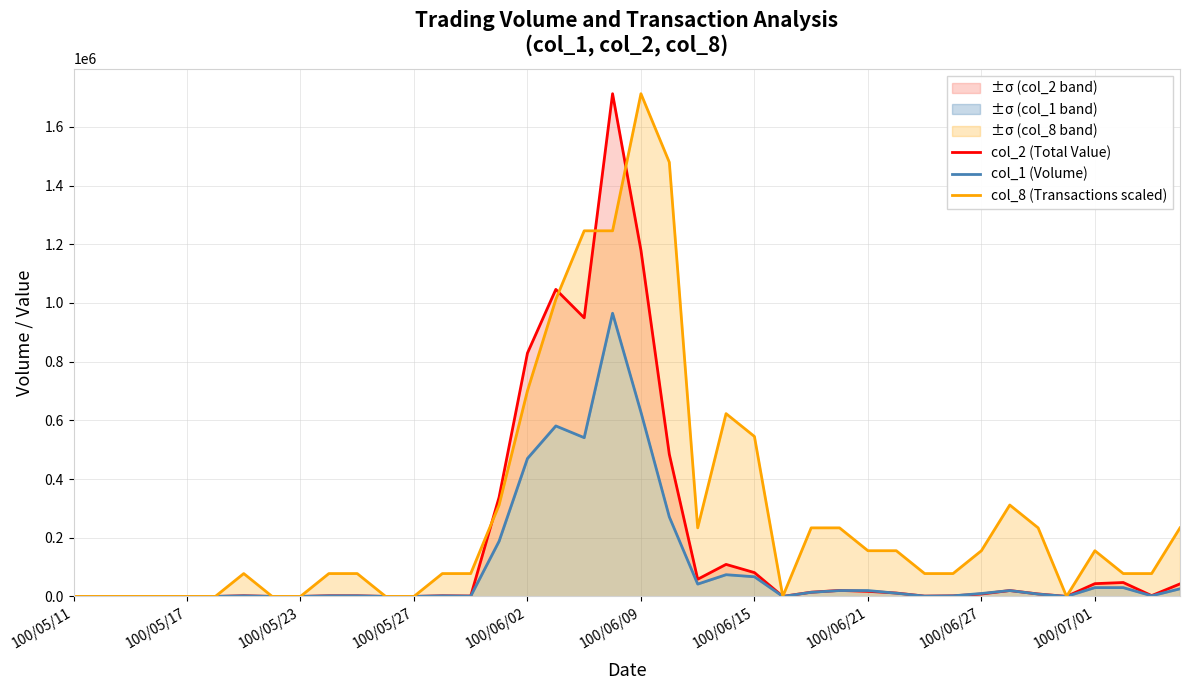

Does the chart display data point markers on the line(s)?

No